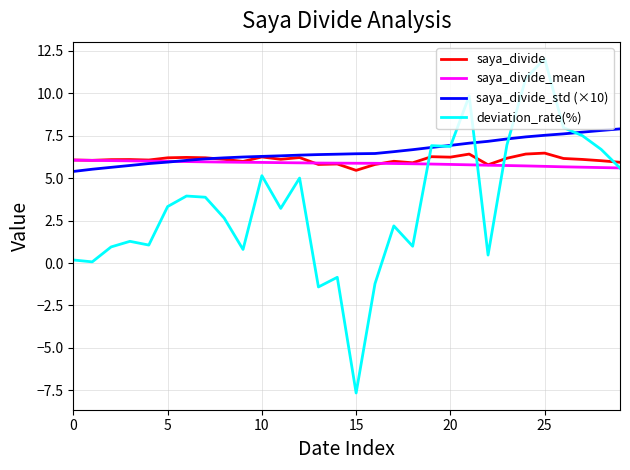

True or false: saya_divide_std (×10) and saya_divide_mean intersect in this chart.

True